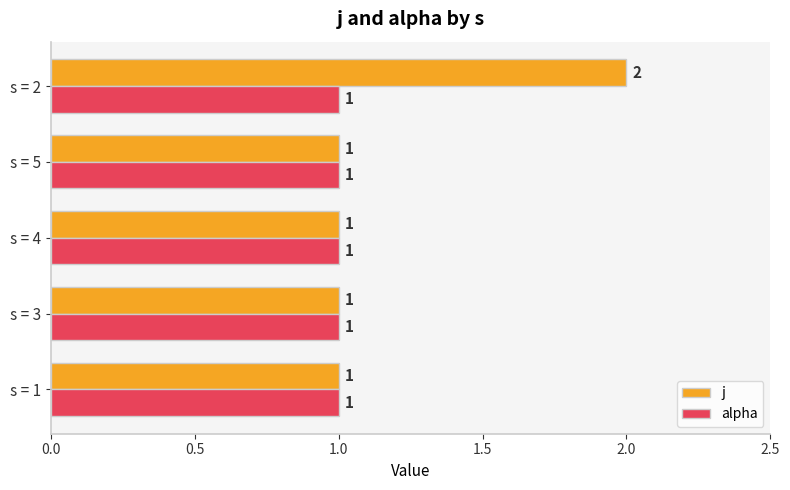

List the series in order of their peak value, highest first.

j, alpha